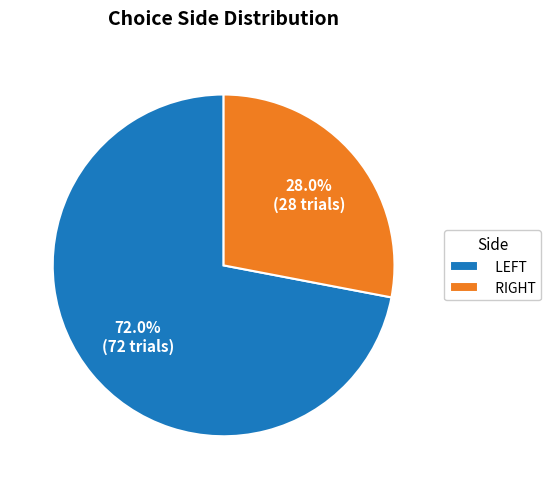

How many segments does this pie chart have?

2